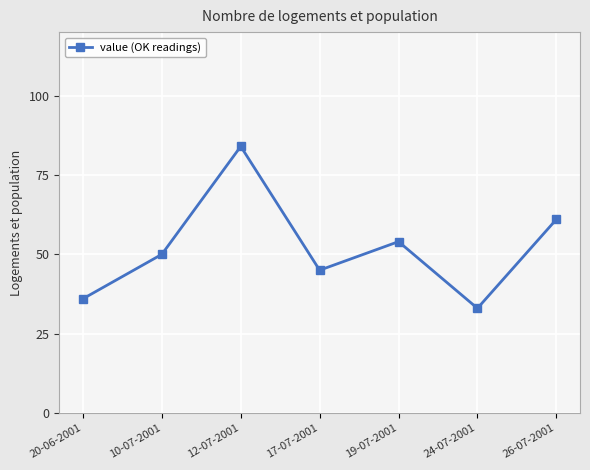

Is it true that the value at 19-07-2001 is 93?

False